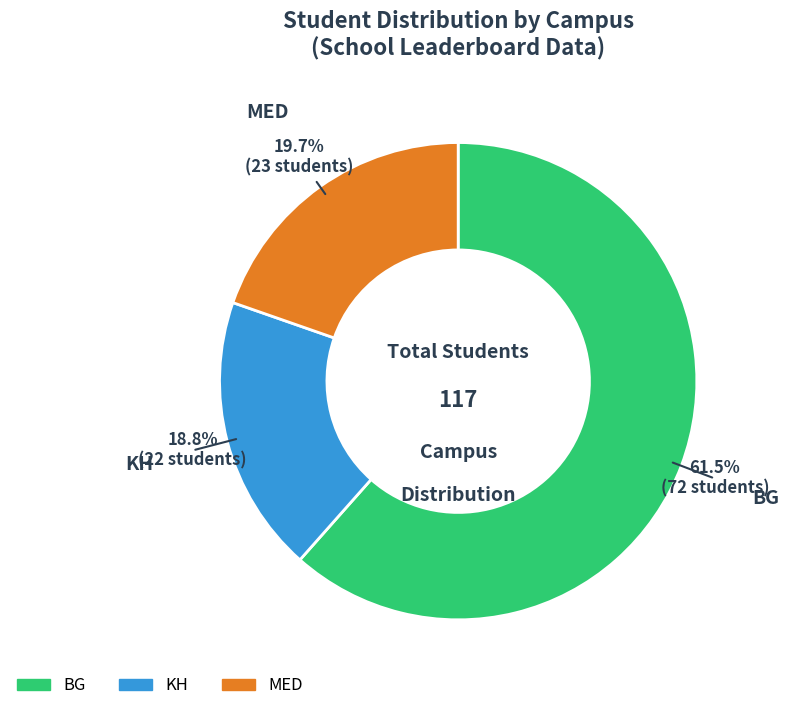

Does KH represent more than half of the total?

No